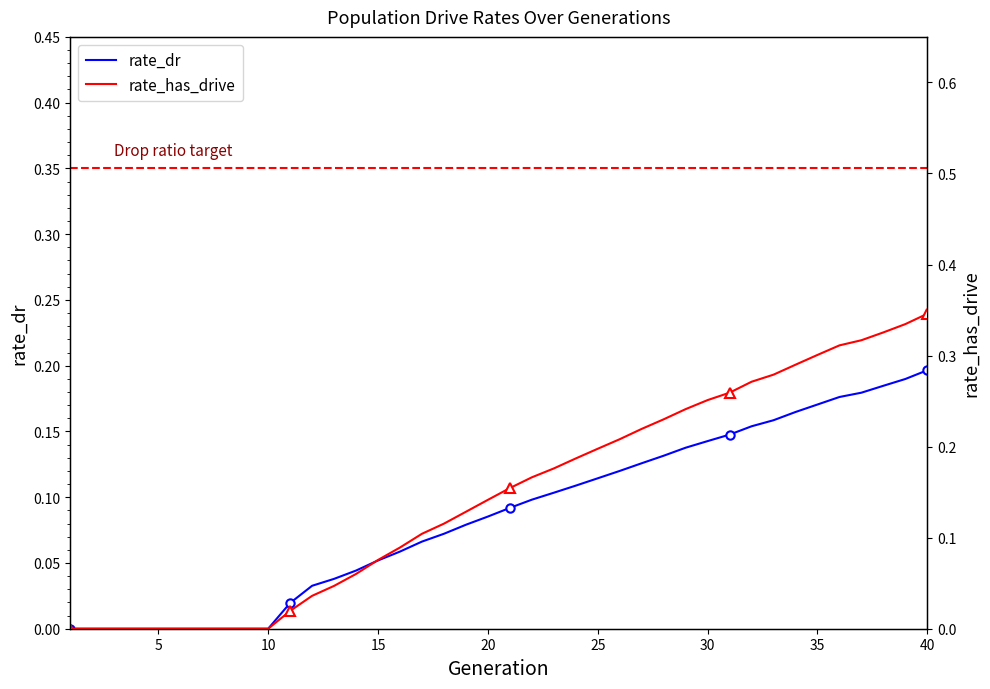

The value of rate_dr at 35 is 0.2. True or false?

True